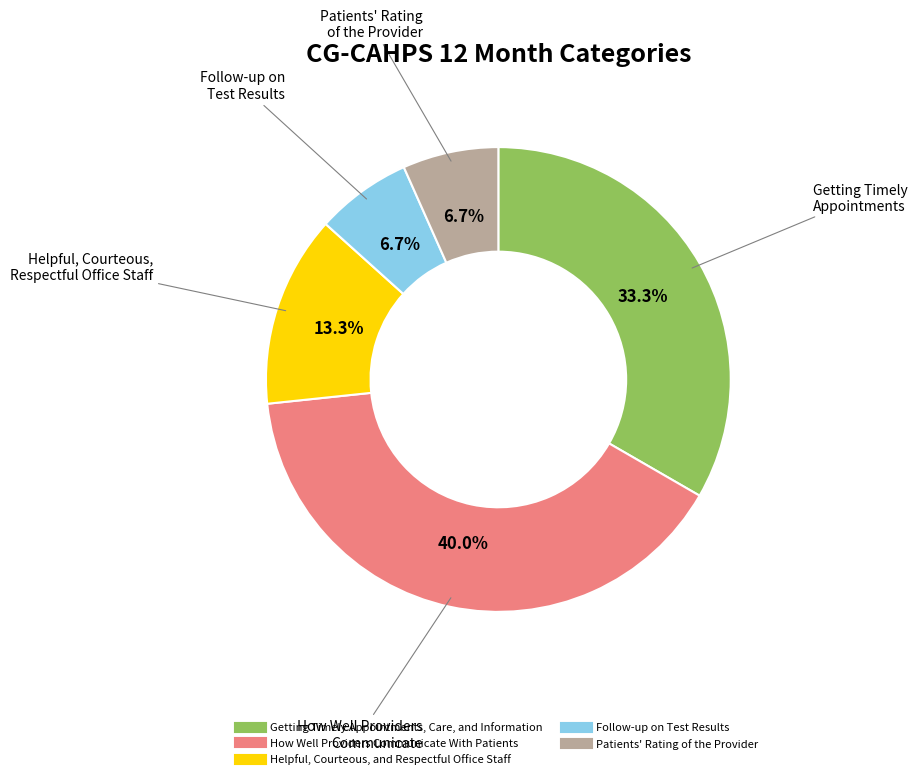

Approximately how many times larger is the value at Patients' Rating of the Provider compared to How Well Providers Communicate With Patients?

0.2